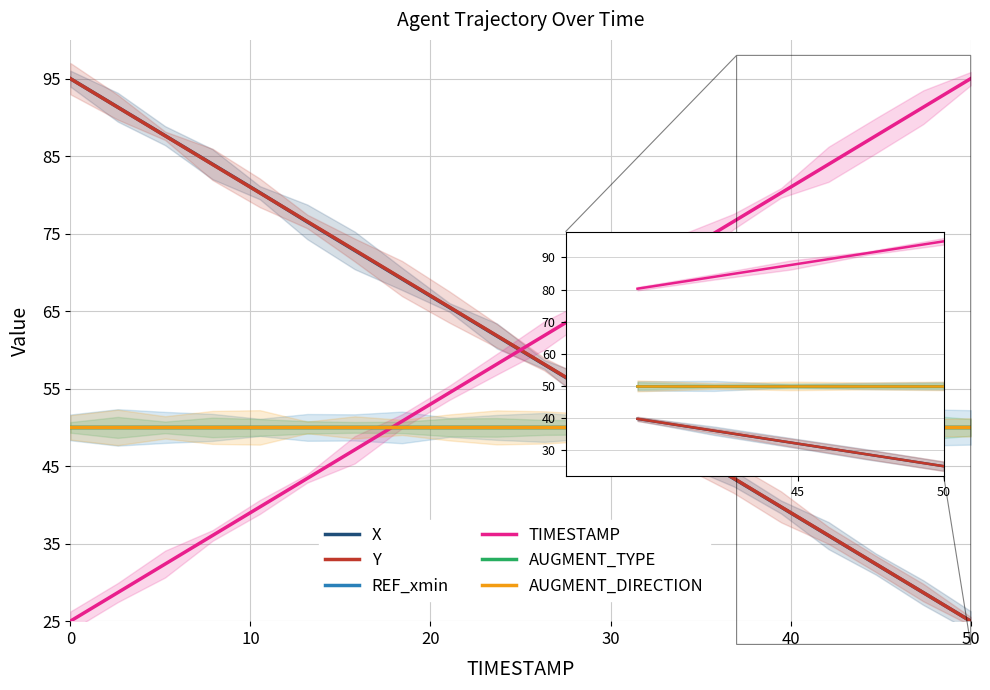

What is the value of the REF_xmin point at the 14th from the left?

50.0